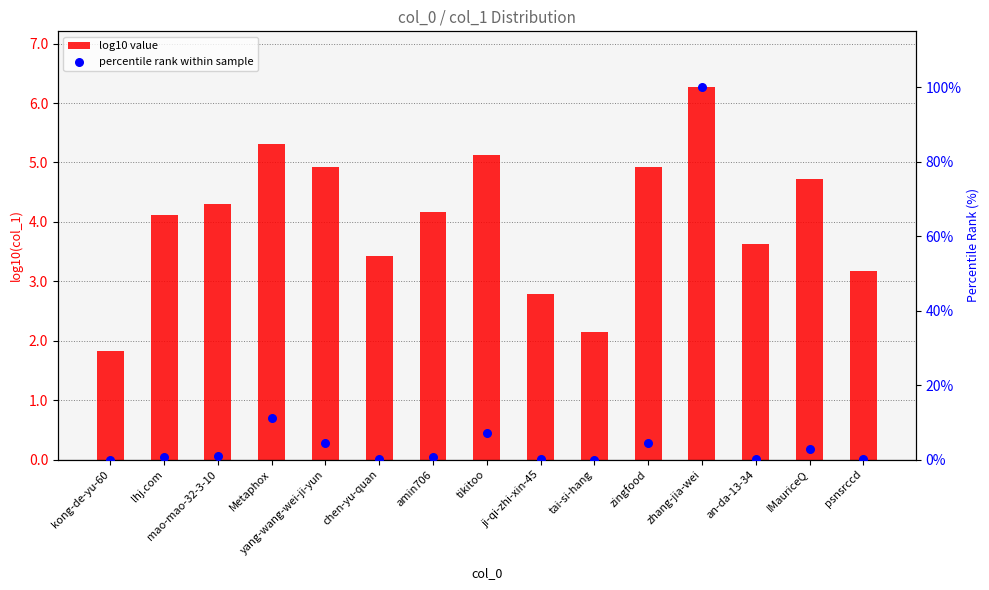

What is the total value across all series at Metaphox?

16.5